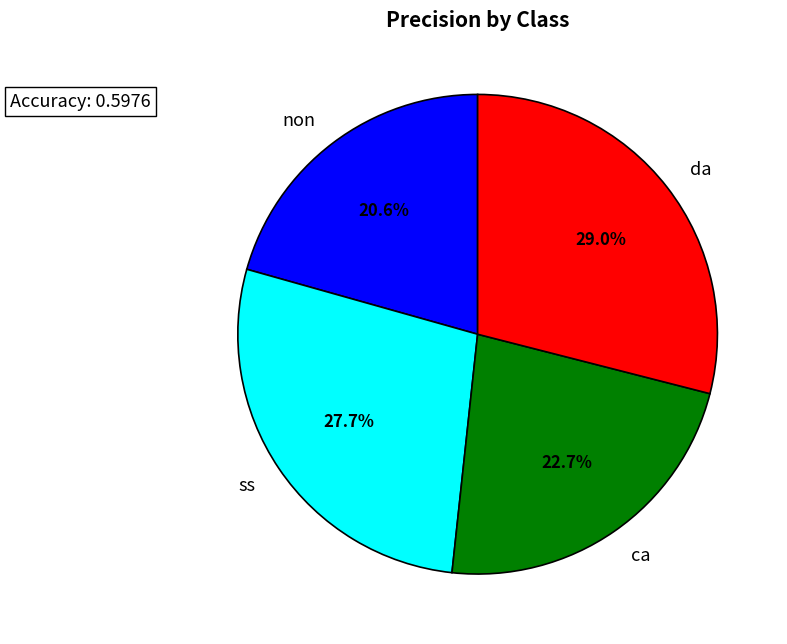

What percentage do ca and ss together represent?

50.4%